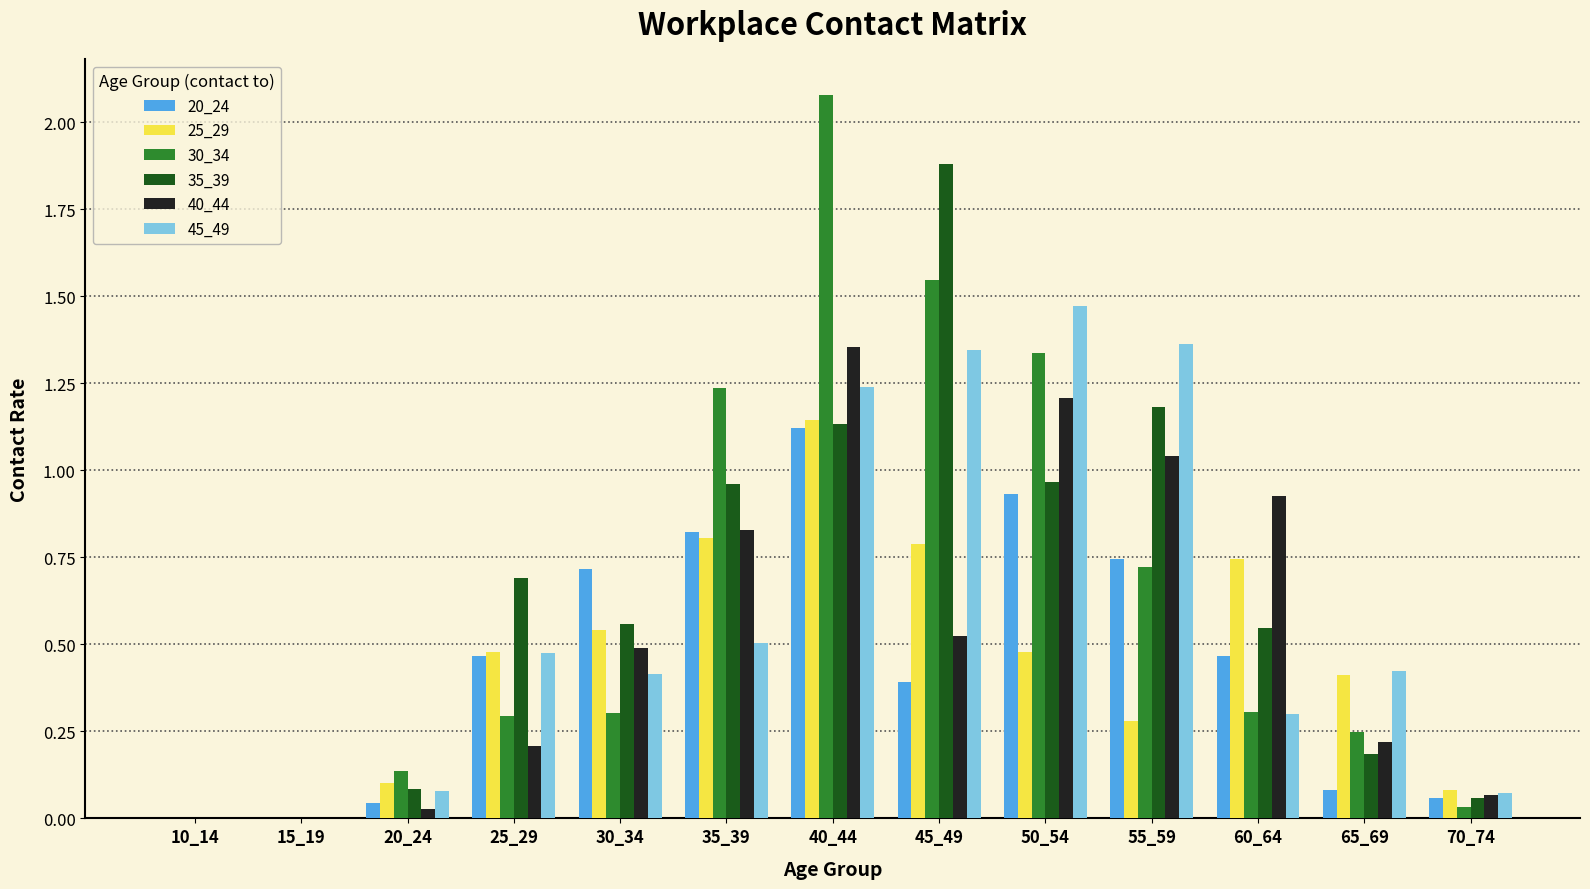

What is the sum of all 25_29 values?

5.9